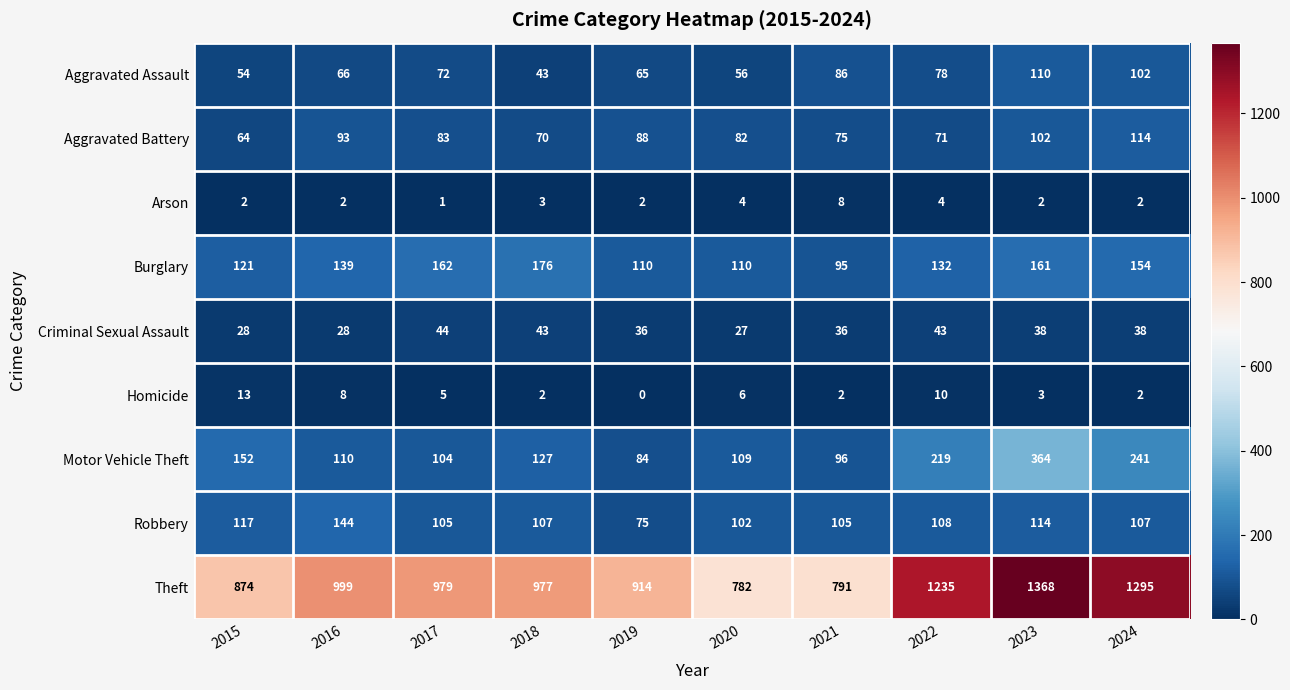

What value does the Theft series have at 2016, to the nearest 50?

1000